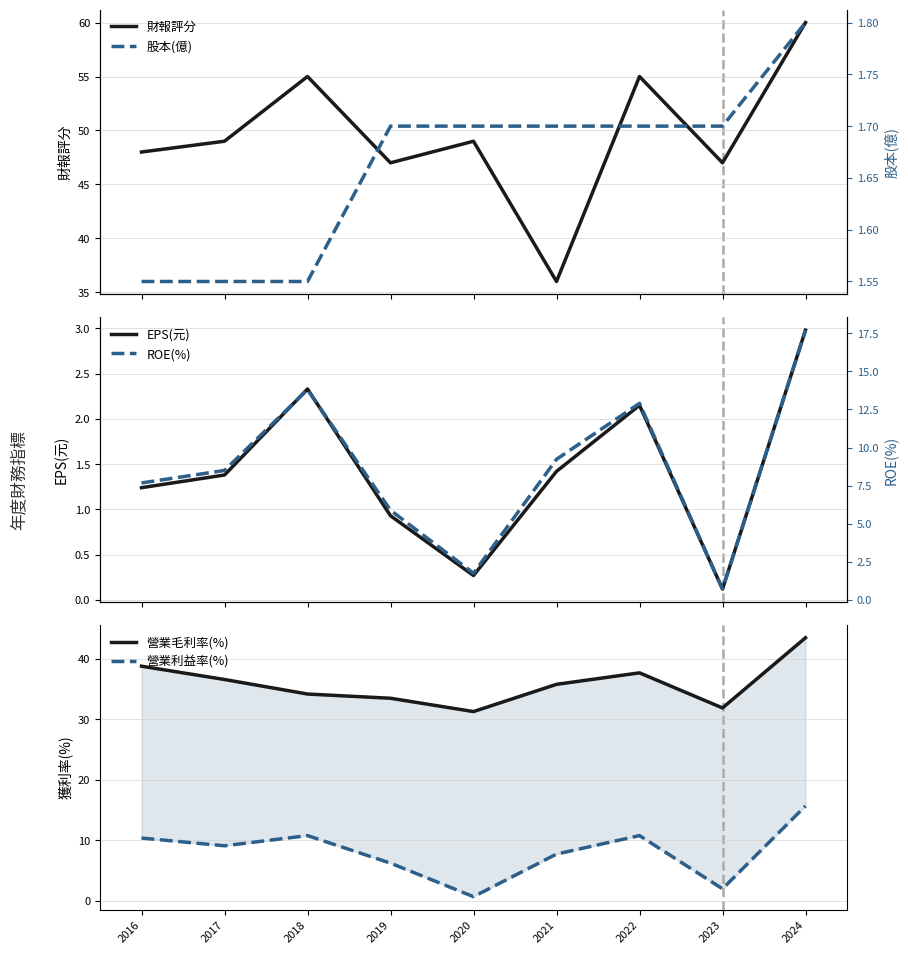

Reading left to right, extract all data points from this chart.

財報評分: 48.0	49.0	55.0	47.0	49.0	36.0	55.0	47.0	60.0
EPS(元): 1.2	1.4	2.3	0.9	0.3	1.4	2.1	0.1	3.0
營業毛利率(%): 38.8	36.6	34.2	33.5	31.3	35.8	37.7	31.9	43.5
營業利益率(%): 10.4	9.1	10.8	6.2	0.7	7.8	10.8	2.0	15.7
股本(億): 1.6	1.6	1.6	1.7	1.7	1.7	1.7	1.7	1.8
ROE(%): 7.7	8.5	13.8	5.9	1.8	9.2	12.9	0.7	17.7